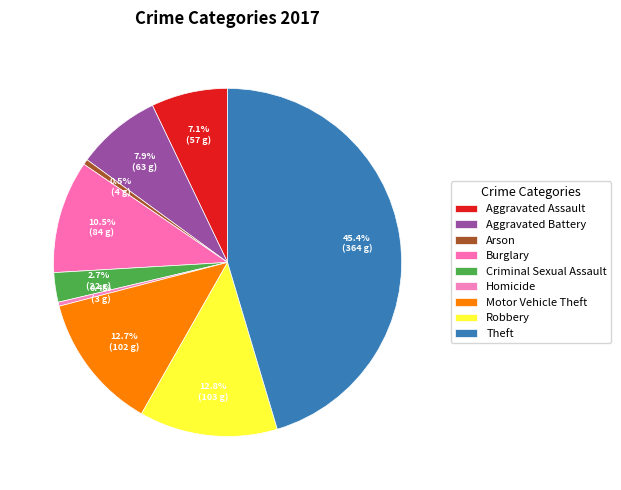

Rank the categories by value from highest to lowest.

Theft, Robbery, Motor Vehicle Theft, Burglary, Aggravated Battery, Aggravated Assault, Criminal Sexual Assault, Arson, Homicide